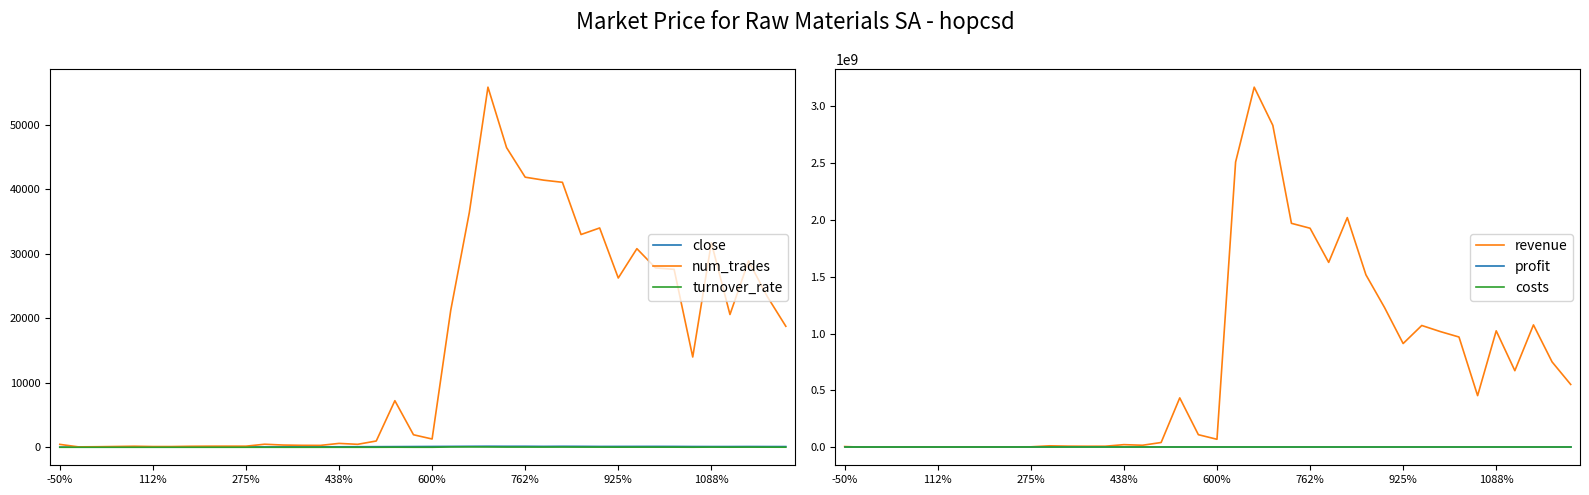

Where is the first local maximum for turnover_rate?

600%